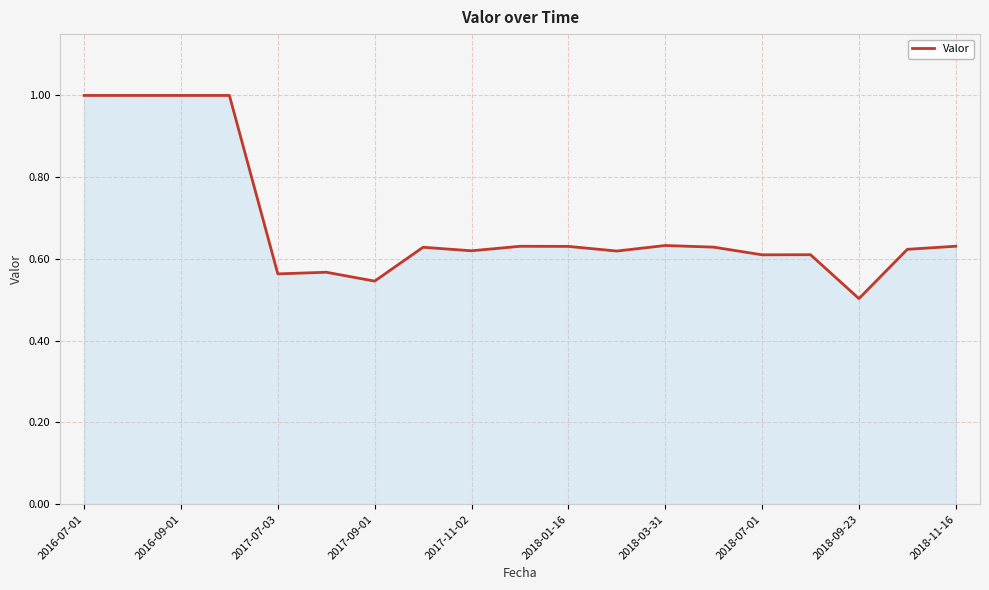

What is the maximum value shown in the chart?

1.0